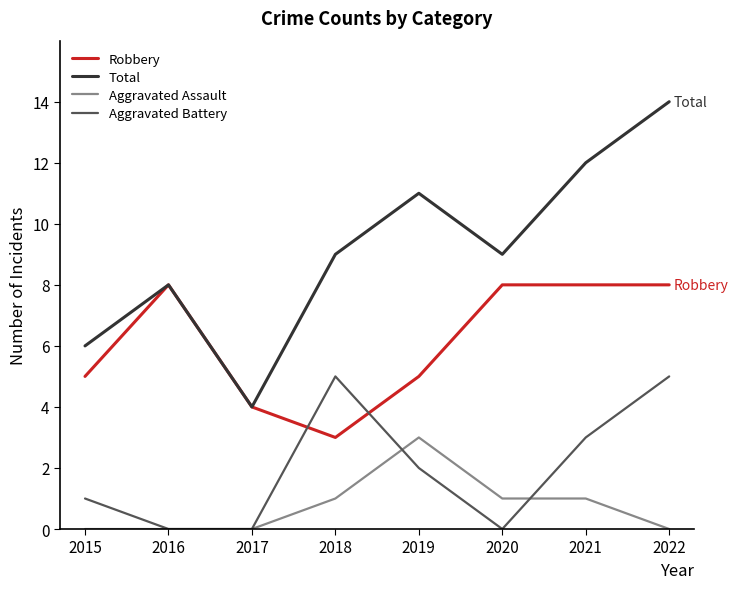

True or false: Total and Aggravated Assault cross at least once.

False